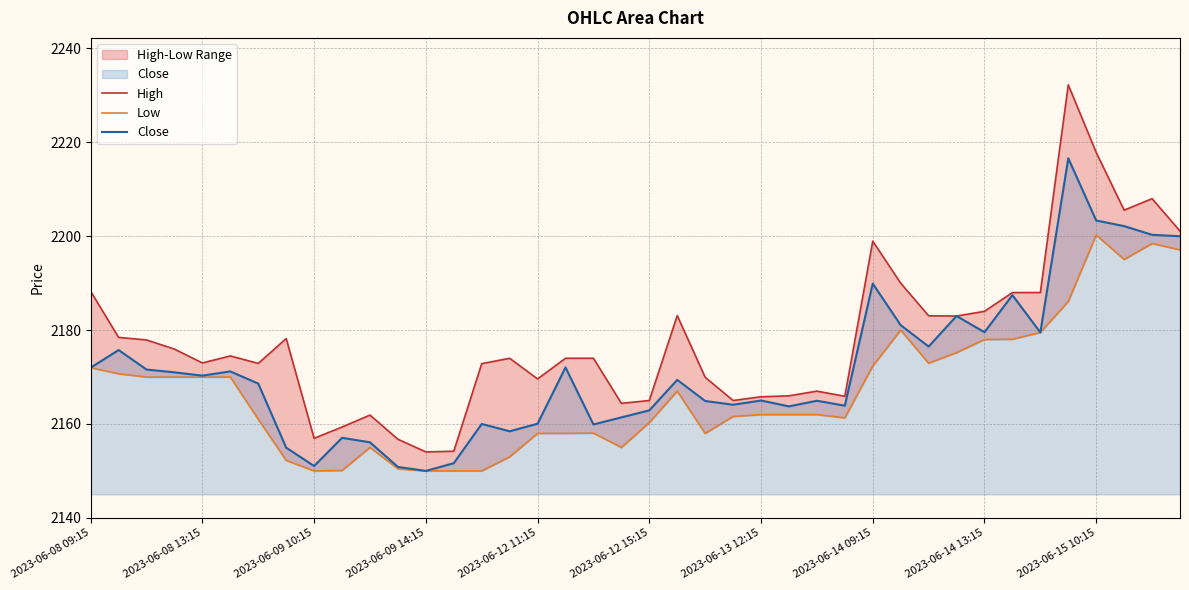

True or false: High has more than 2 interior local peaks.

True